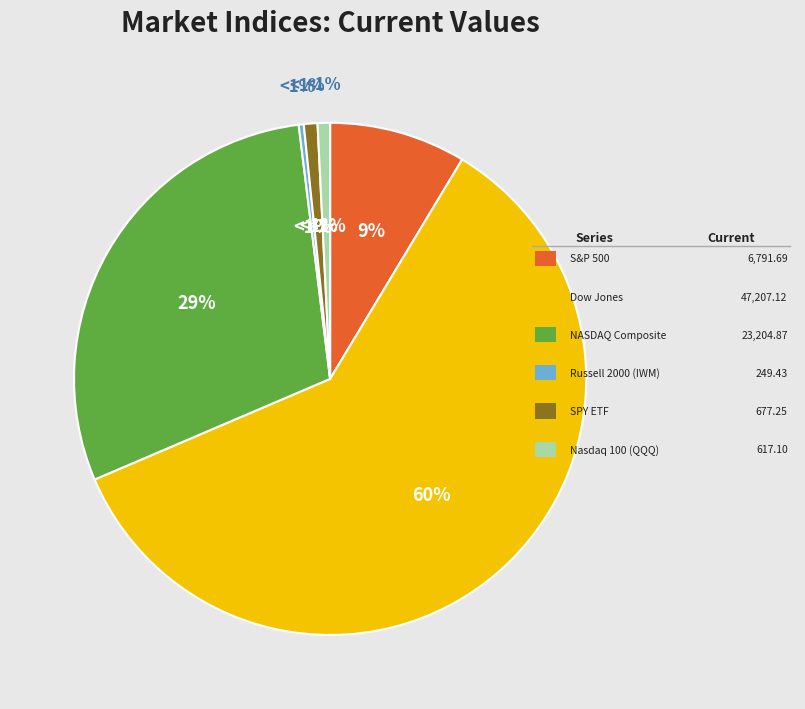

True or false: NASDAQ Composite accounts for 29% of the total.

True